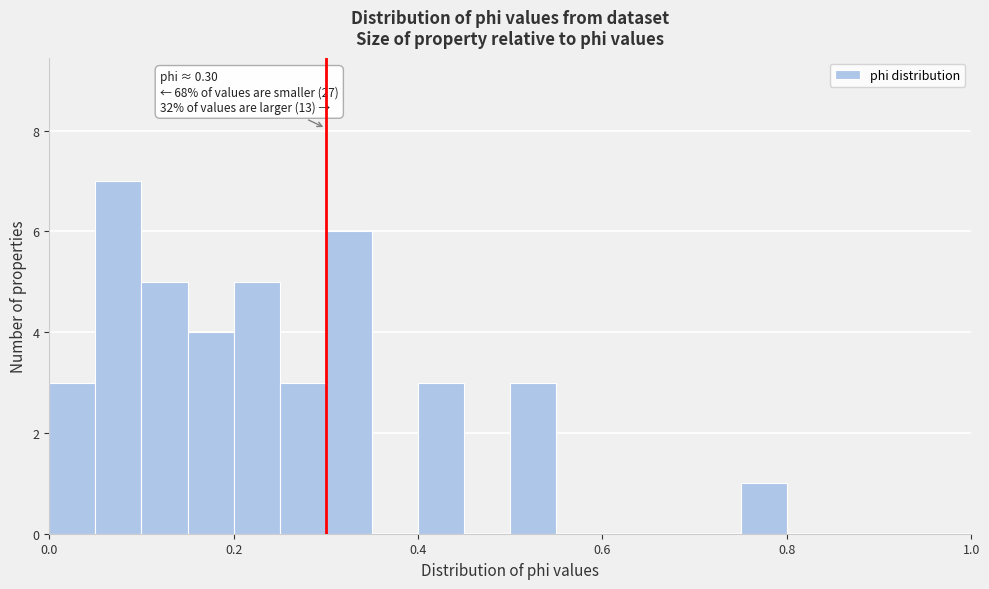

Read against the x-axis, roughly where is the centre of the tallest bar?

0.08